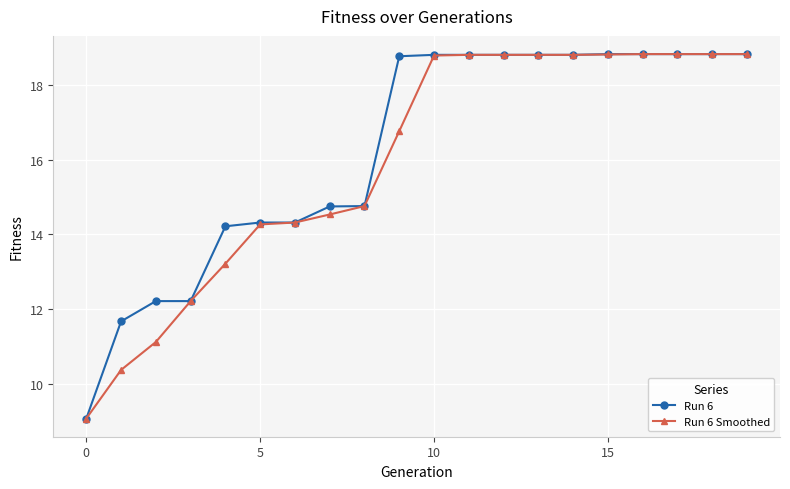

What is the value of the Run 6 Smoothed point at the 16th from the left?

18.8